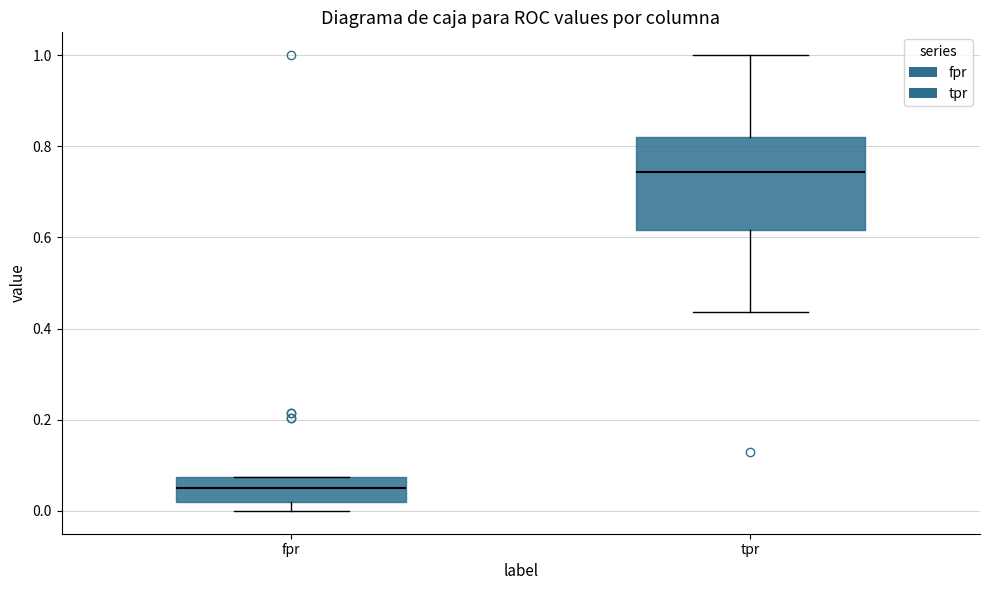

Reading left to right, transcribe this box plot: for each box, give where its median line is, the range the box spans, and where its two whiskers end, as read against the y-axis. The values are not printed on the chart, so give them approximately, as read against the axis.

fpr: median 0.04, box 0.02 to 0.08, whiskers 0.00 to 0.08
tpr: median 0.74, box 0.62 to 0.82, whiskers 0.44 to 1.00